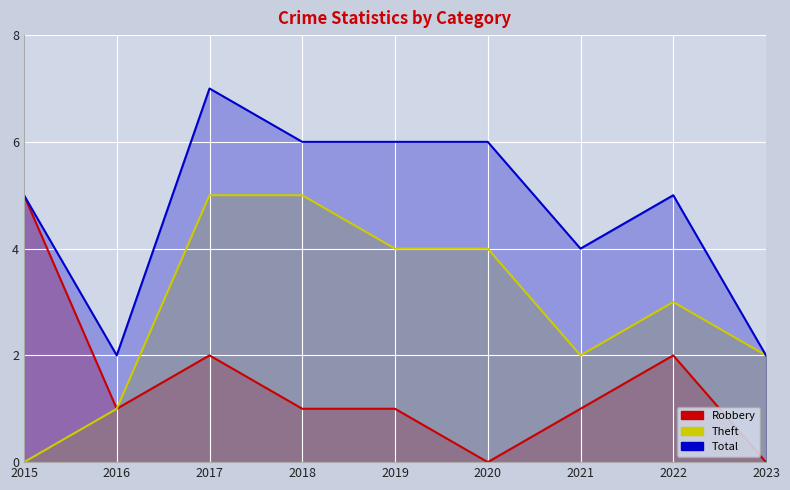

At how many categories does at least one series exceed 0?

9